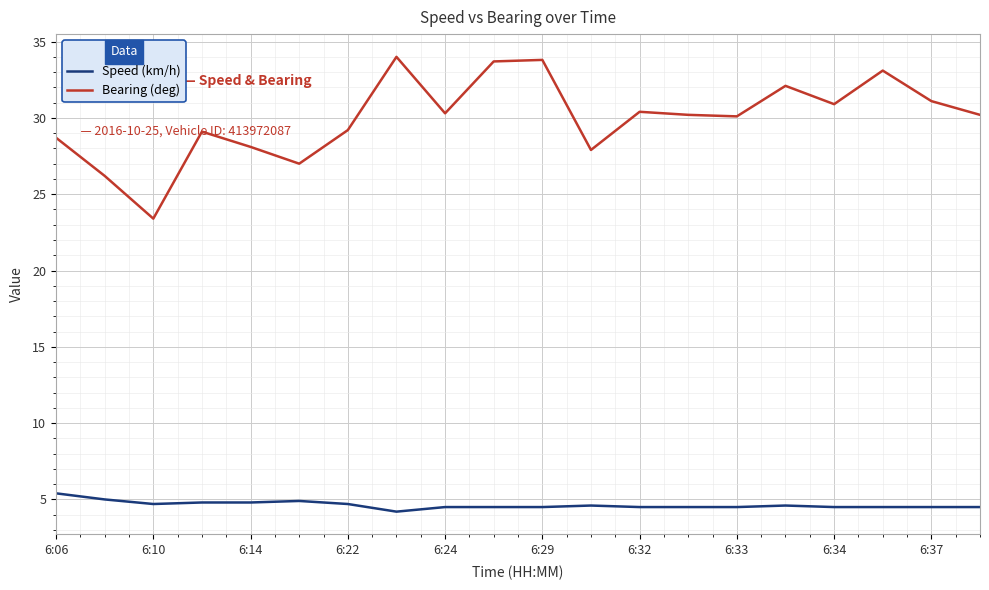

Which series has the widest spread of values?

Bearing (deg)